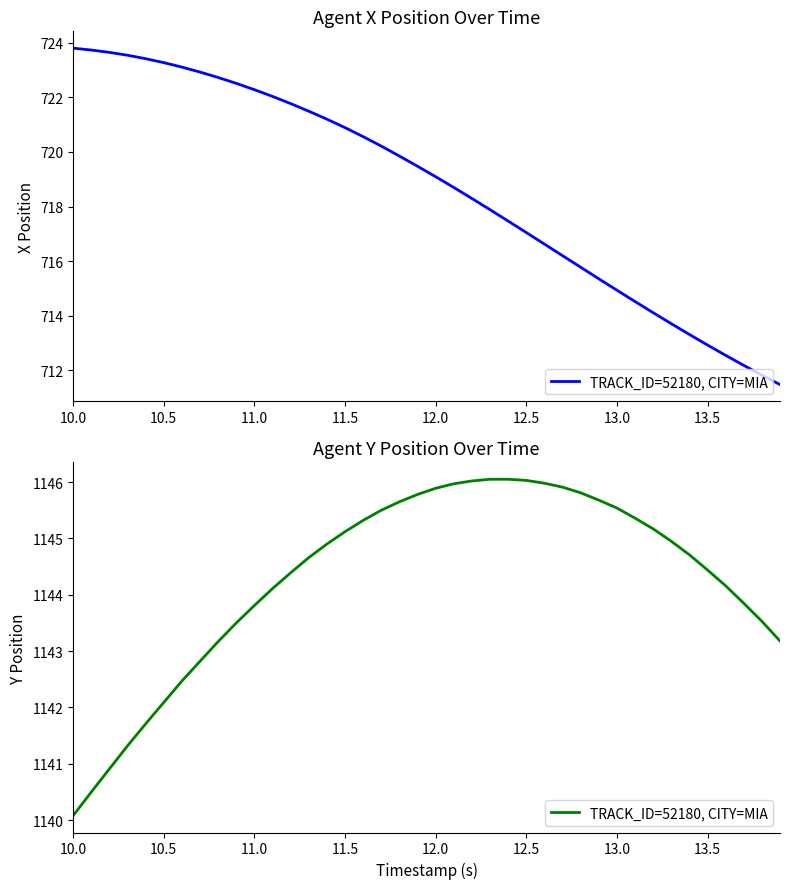

The chart shows a value of 1620.2 at 26. True or false?

False